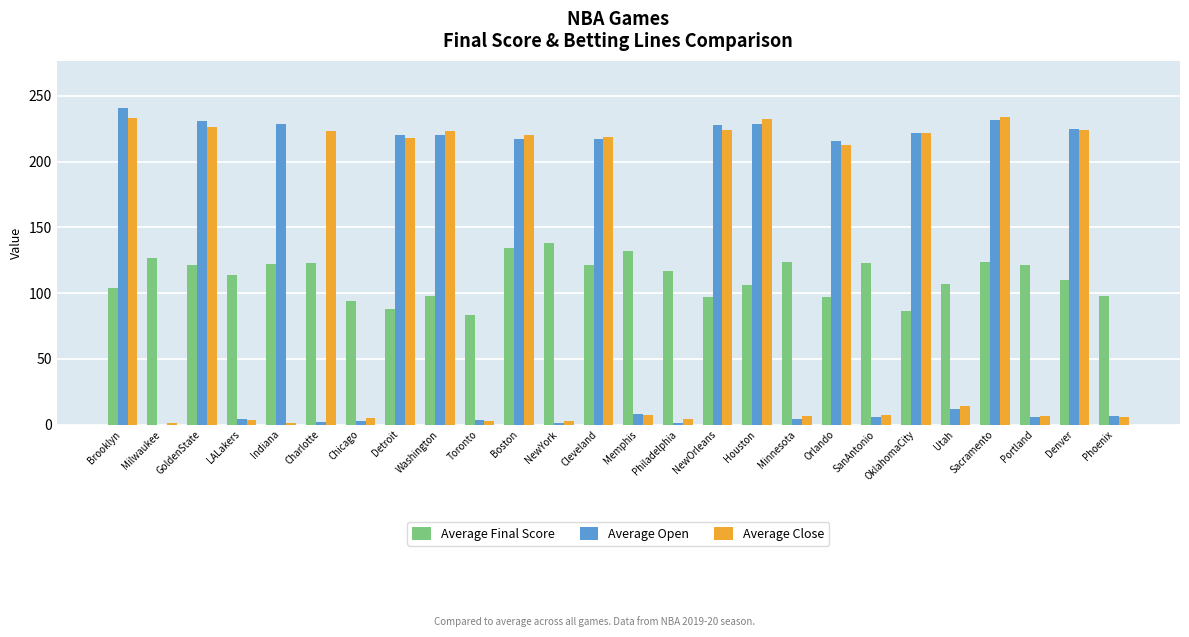

Which label corresponds to the largest value in the chart?

Brooklyn